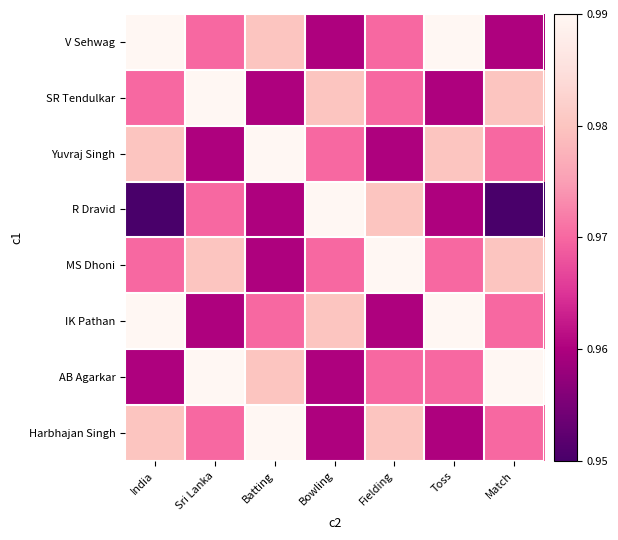

Which series changed the most between Bowling and Match?

R Dravid